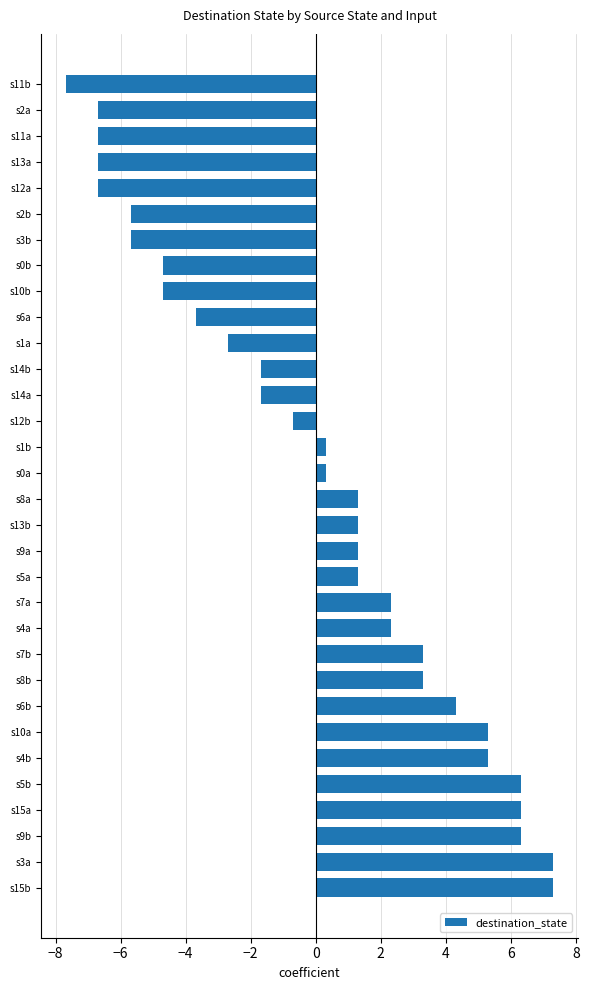

How many series are shown in this chart?

1